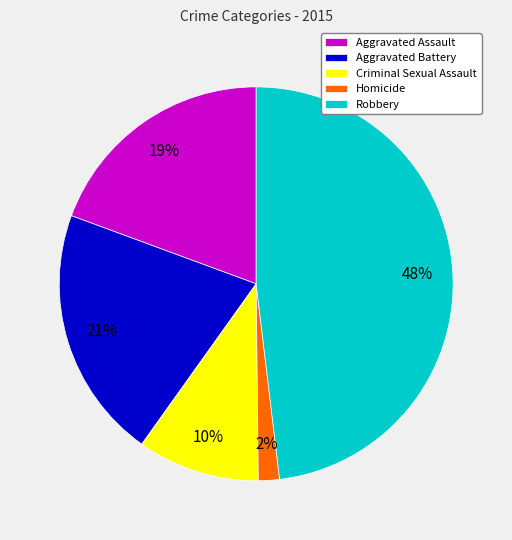

Count the number of slices in the pie.

5